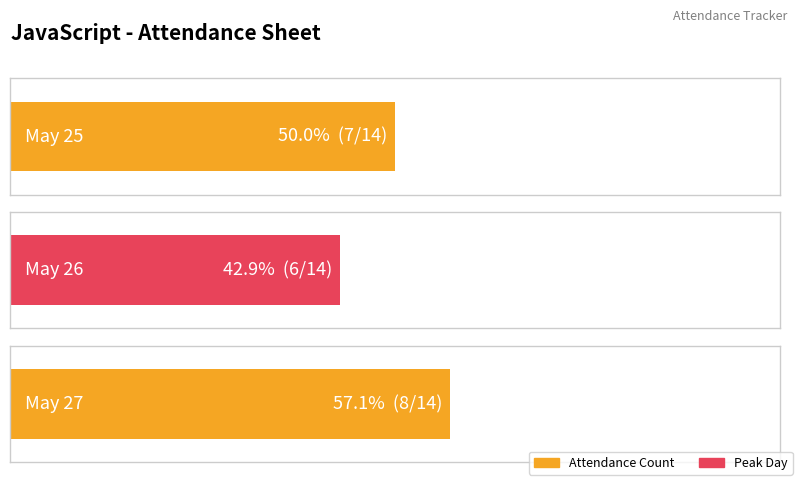

Are the bars grouped side by side (vs. stacked)?

No